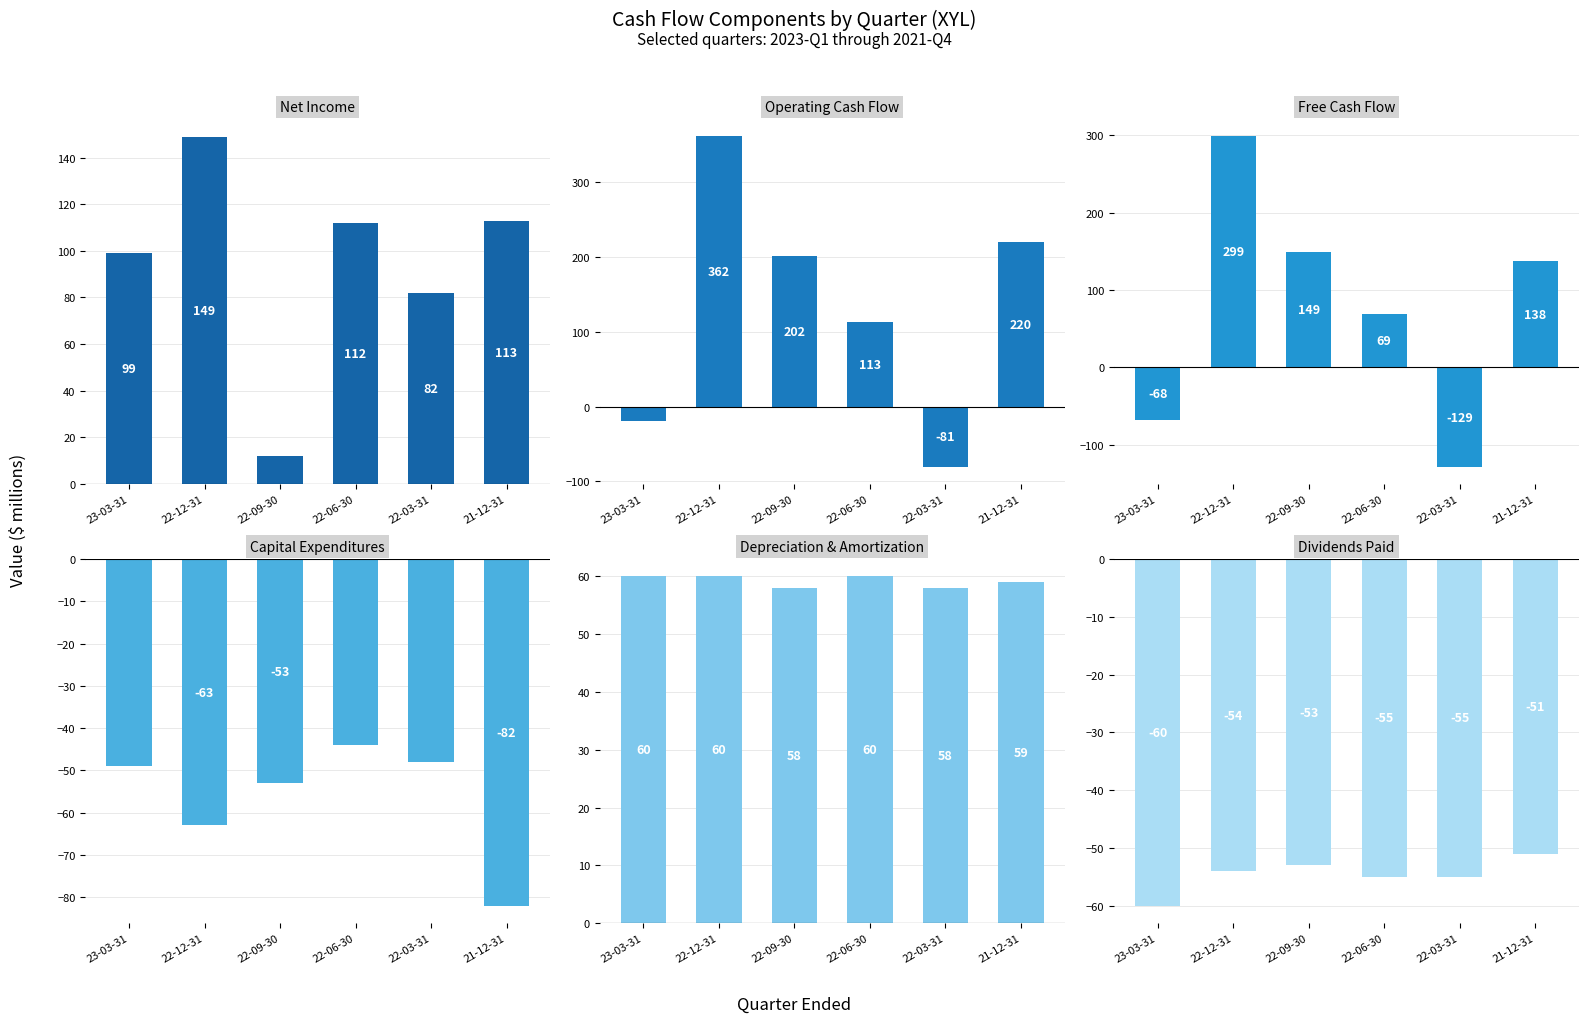

How many values in the Free Cash Flow series exceed 138?

2